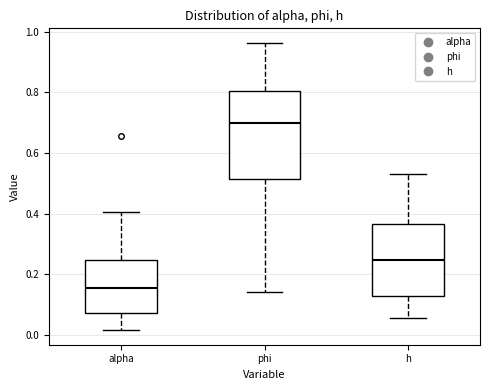

Which box's median line is the lowest?

alpha